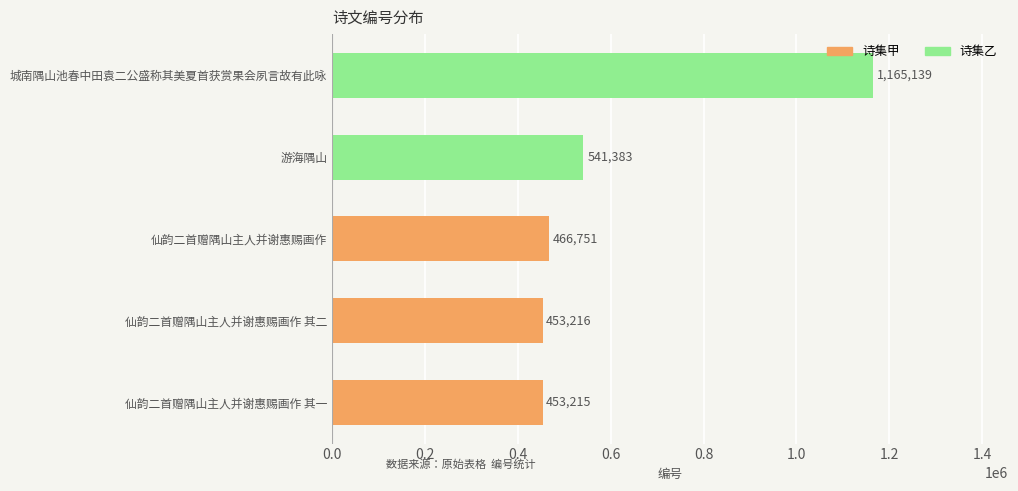

Which has a higher value, 城南隅山池春中田袁二公盛称其美夏首获赏果会夙言故有此咏 or 游海隅山?

城南隅山池春中田袁二公盛称其美夏首获赏果会夙言故有此咏